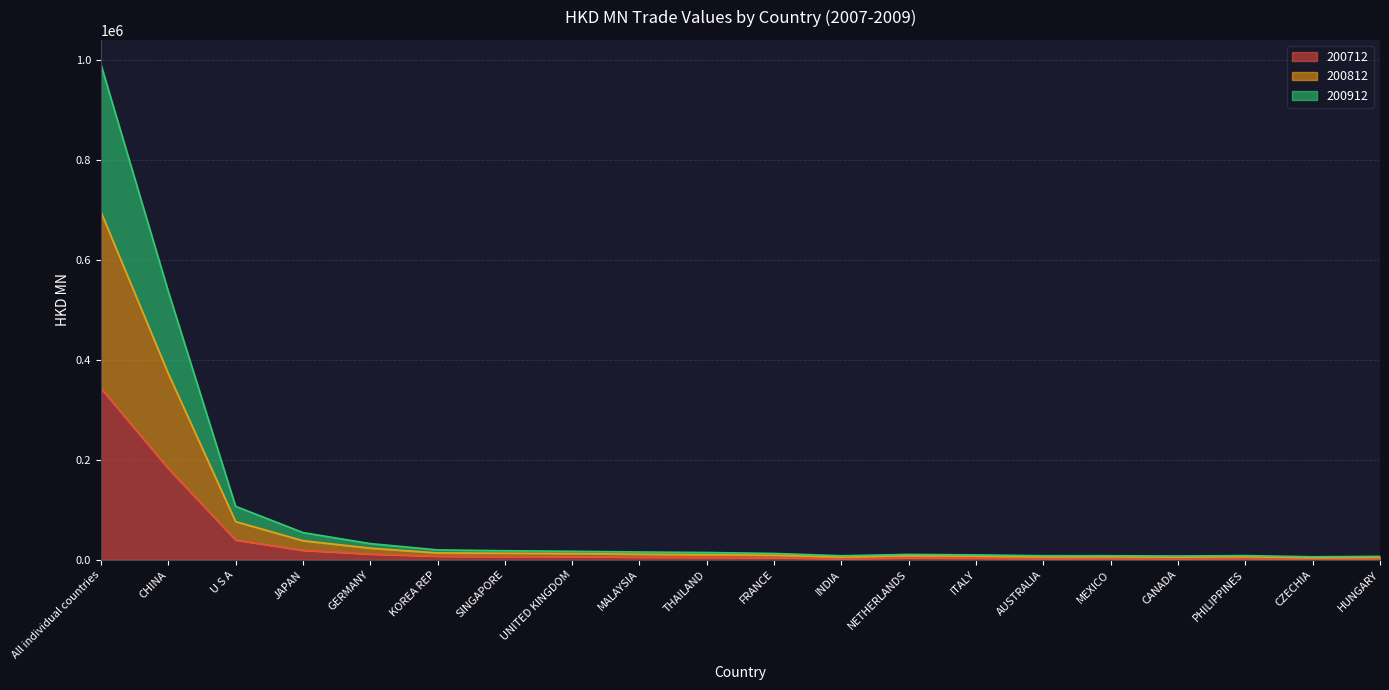

How many values in the 200712 series exceed 4956?

10